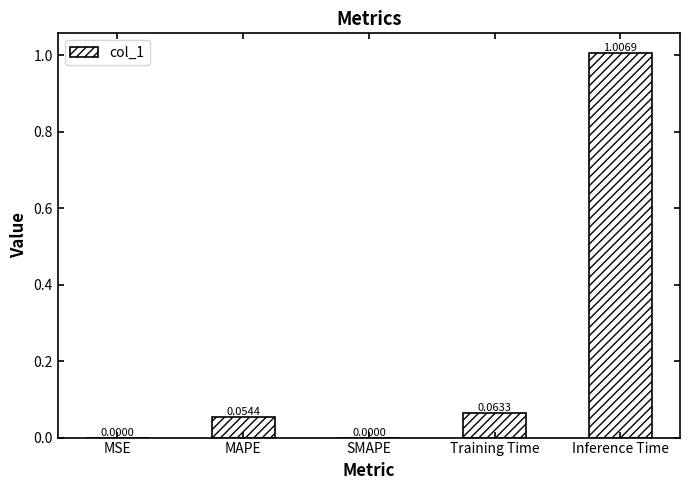

Count the number of categories in the chart.

5